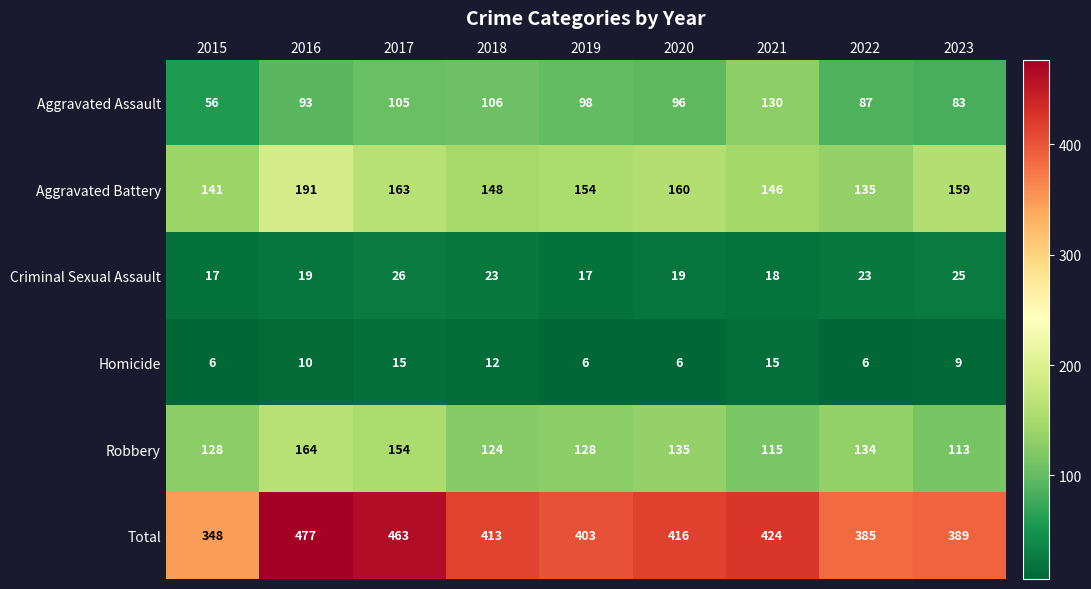

Which series changed the most between 2016 and 2020?

Total